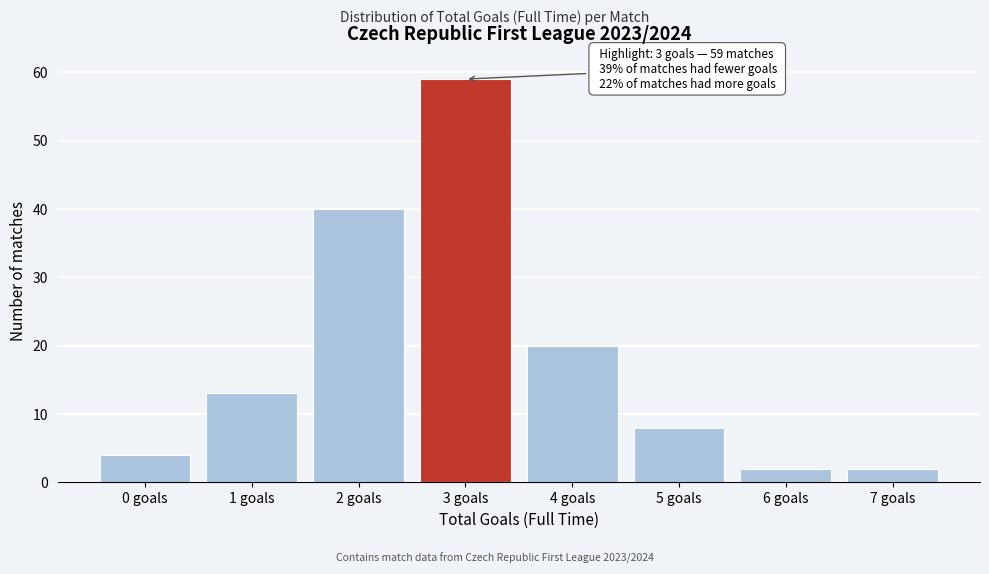

Reading left to right, transcribe all the data shown in this chart.

4	13	40	59	20	8	2	2